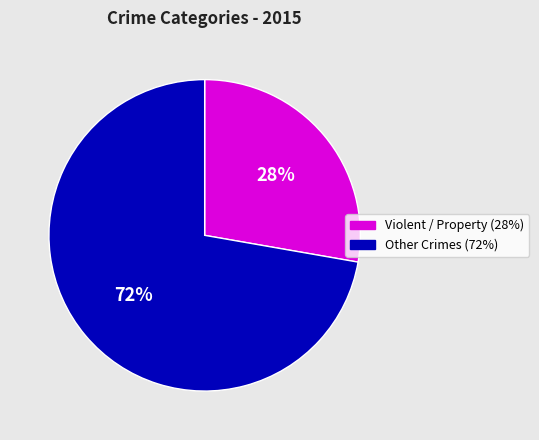

To the nearest percent, what is the difference between the largest and smallest slice percentages?

44%